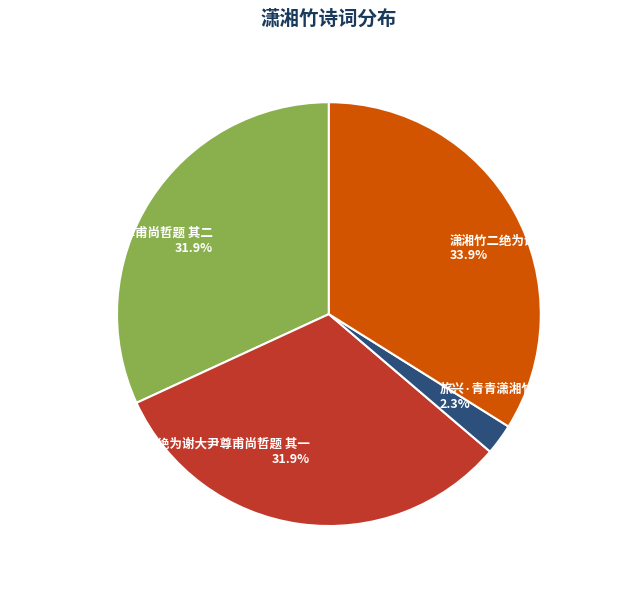

How many segments does this pie chart have?

4